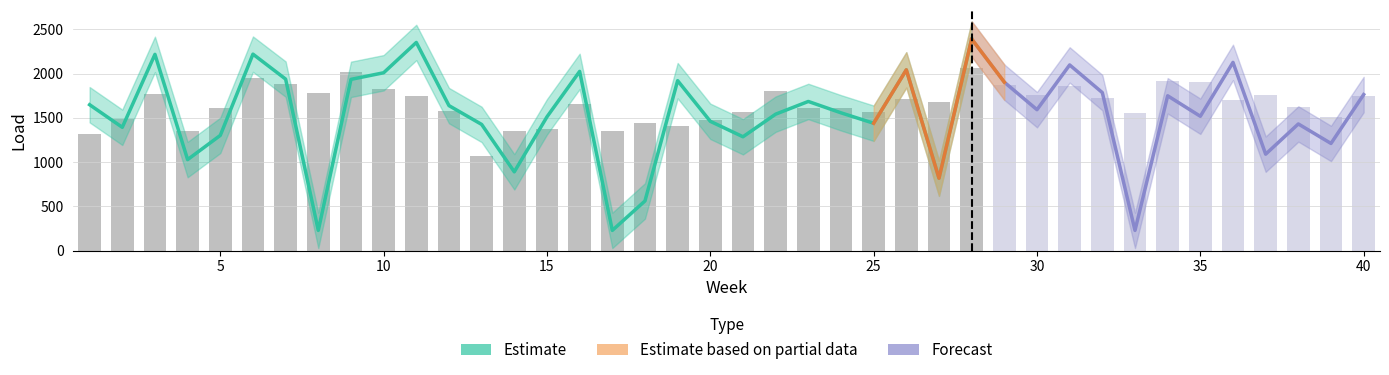

True or false: ChronicLoad has a value of 1317.7 at 1.

True